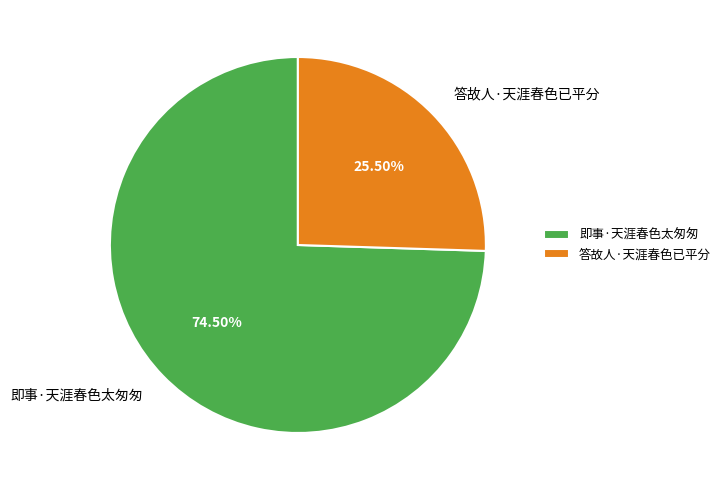

Which category has the biggest portion of the pie?

即事·天涯春色太匆匆